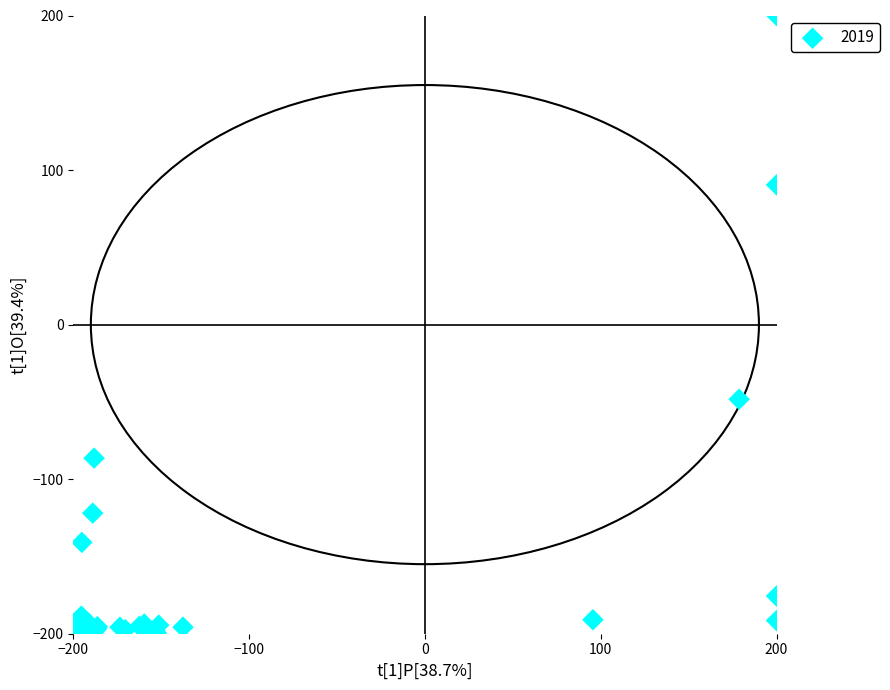

What Y value in the scatter plot is closest to 0?

-48.3